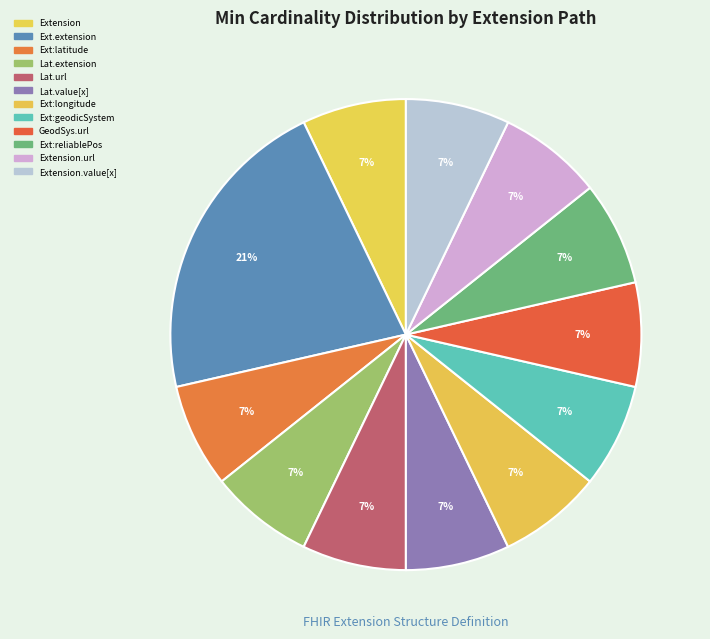

To the nearest percent, what portion does Extension.value[x] represent?

7%